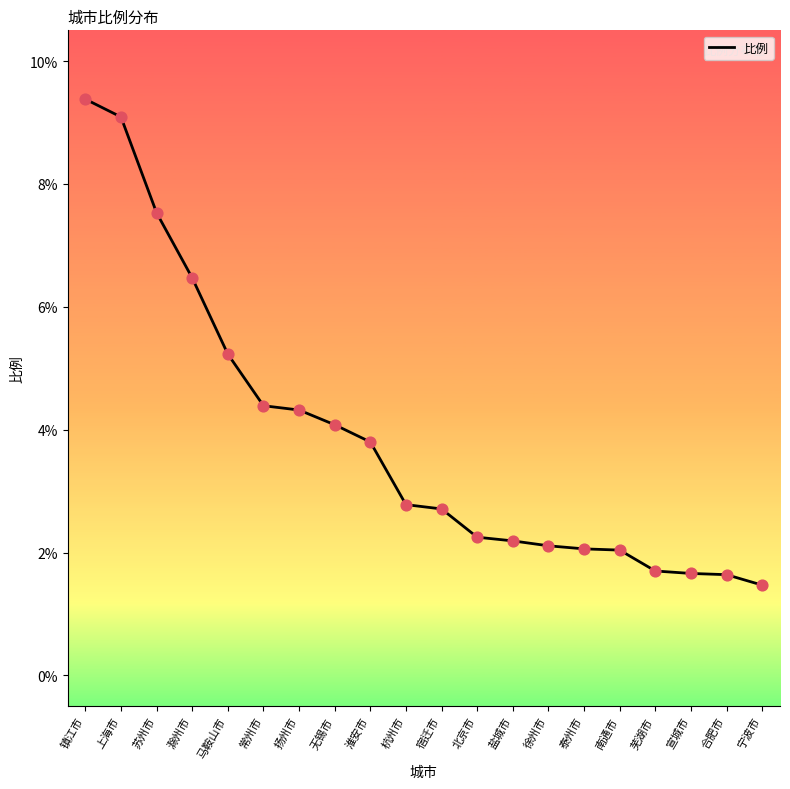

Which has a higher value, 扬州市 or 上海市?

上海市